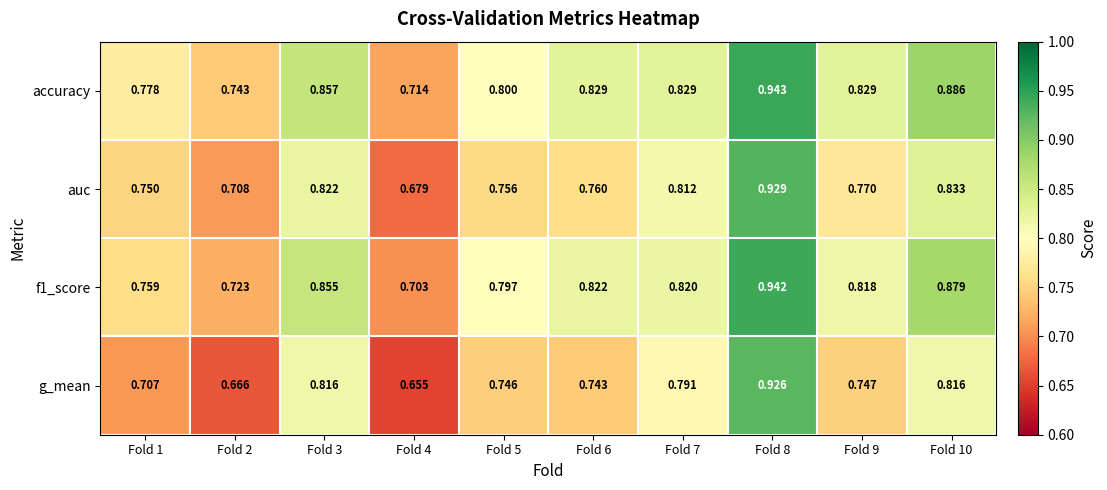

Which series has the largest total across all categories?

accuracy